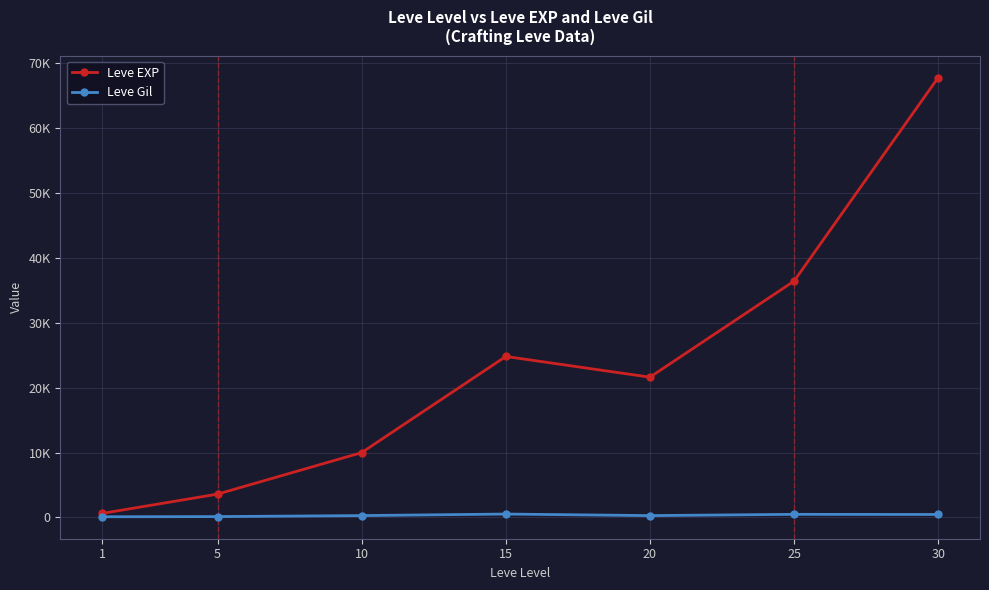

Which category has the highest value across all series?

30